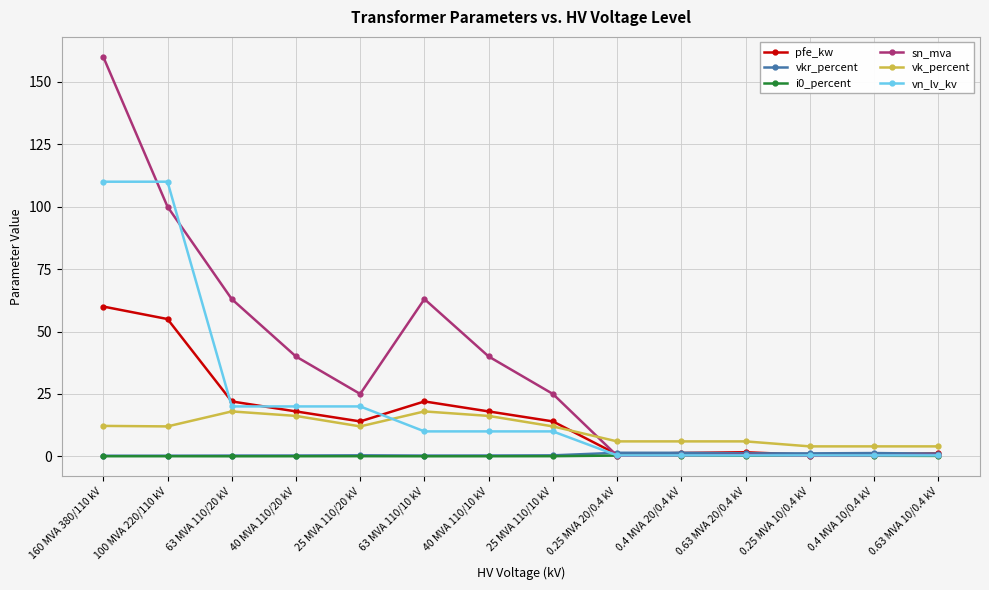

At which category is the sum across all series the highest?

160 MVA 380/110 kV